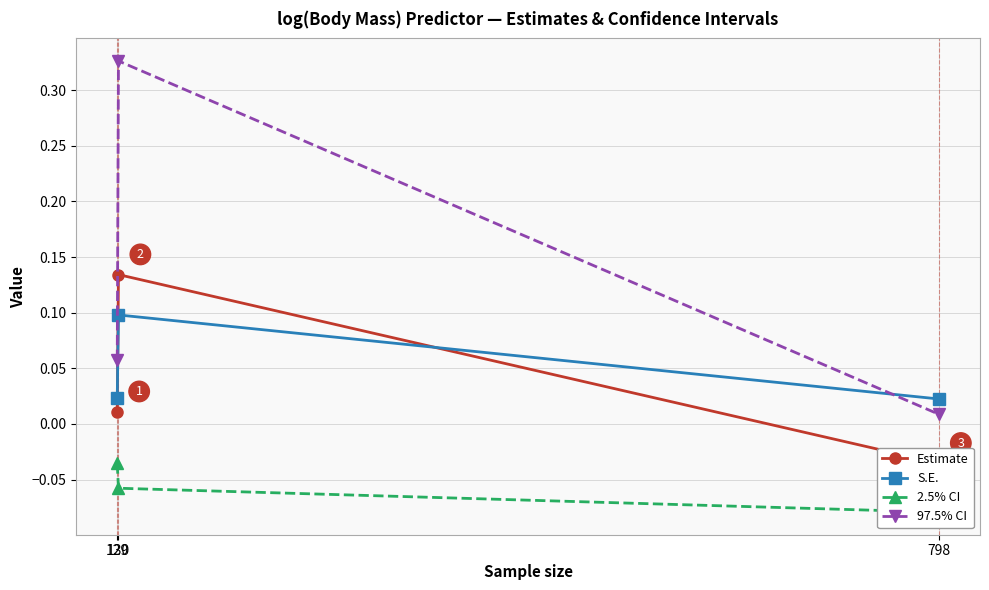

Is this an area chart (filled region under the line)?

No